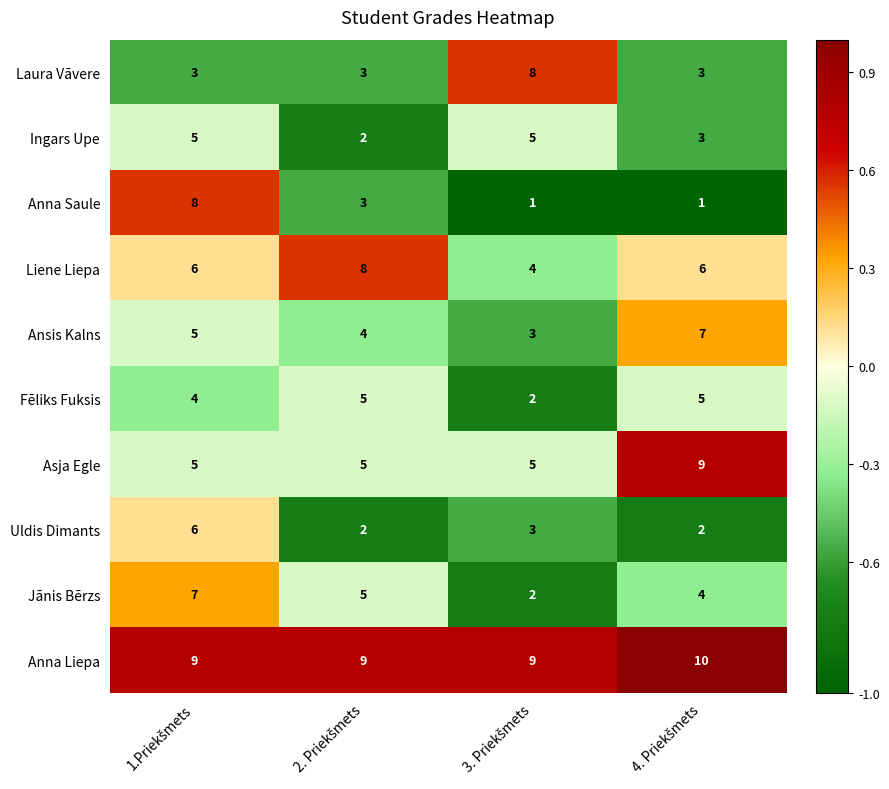

What is the maximum value shown in the chart?

10